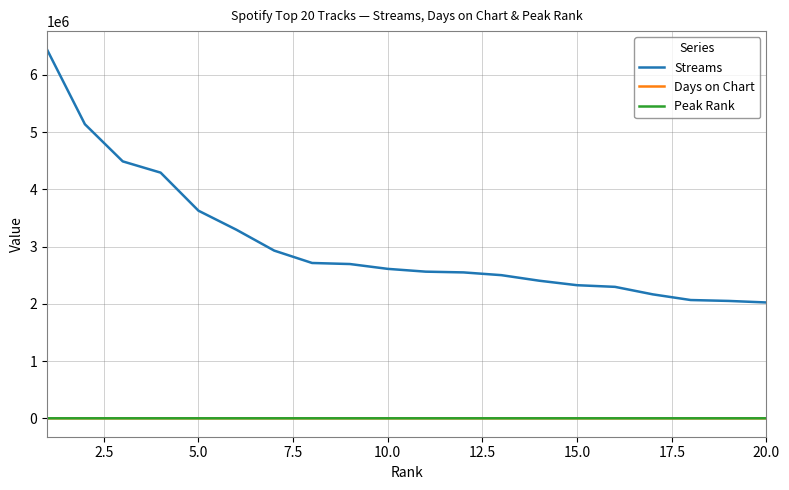

True or false: Streams and Days on Chart intersect in this chart.

False